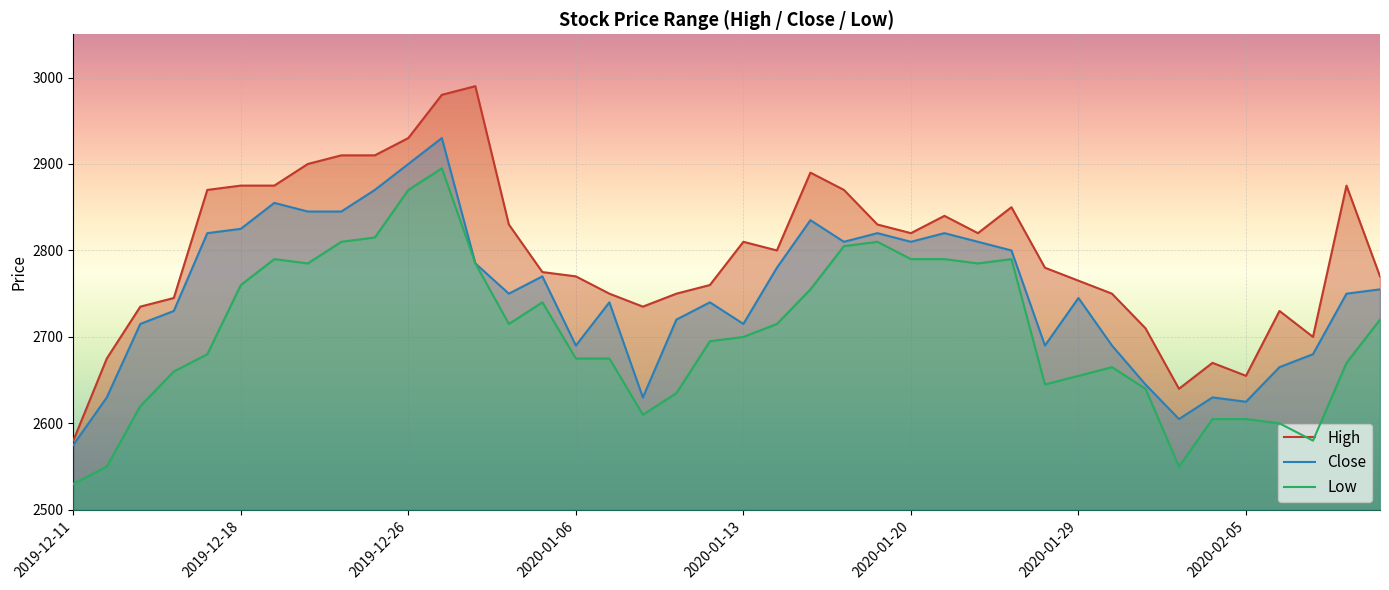

What is the total value across all series at 2019-12-16?

8135